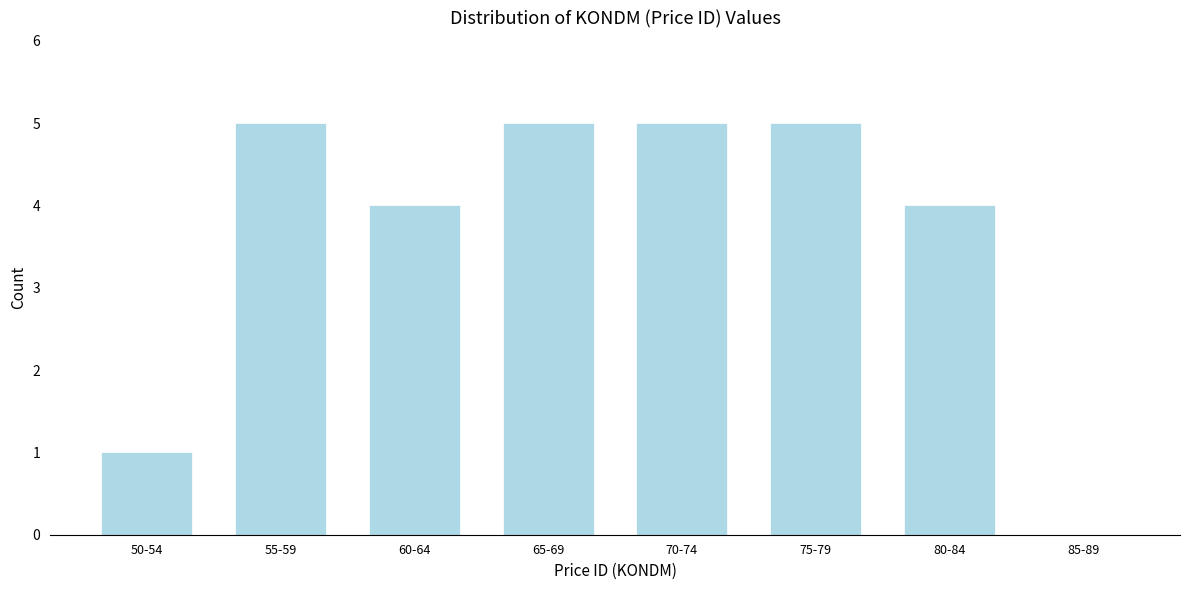

Reading left to right, extract all data points from this chart.

50-54=1	55-59=5	60-64=4	65-69=5	70-74=5	75-79=5	80-84=4	85-89=0